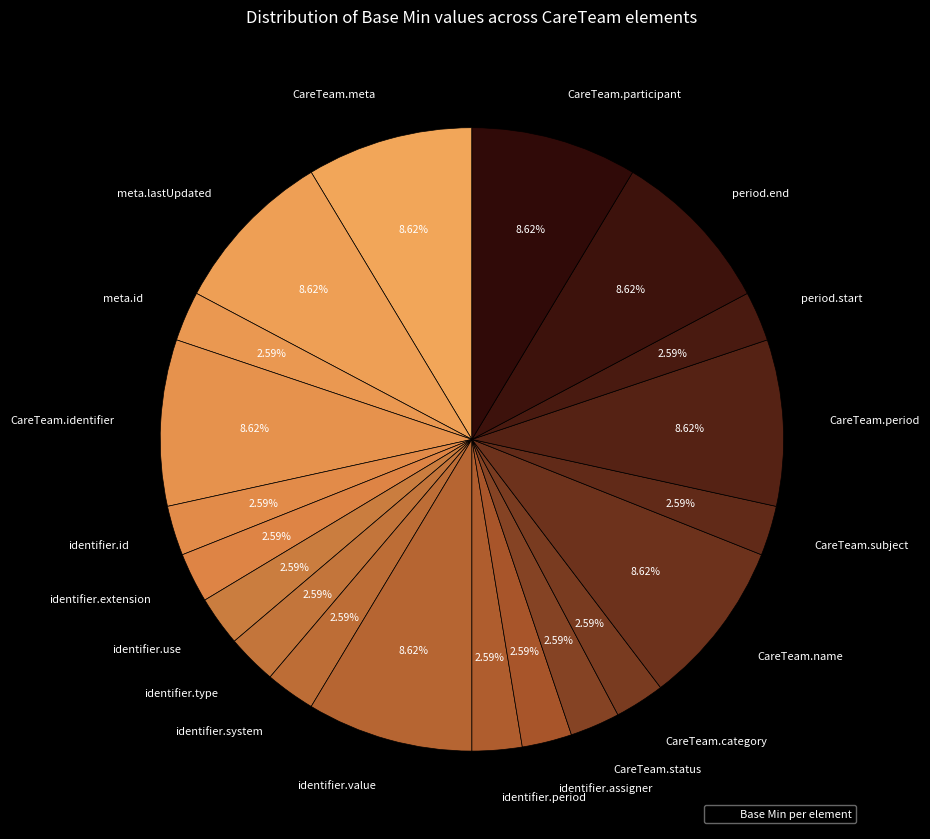

What is the total percentage of CareTeam.identifier and CareTeam.meta?

17.2%